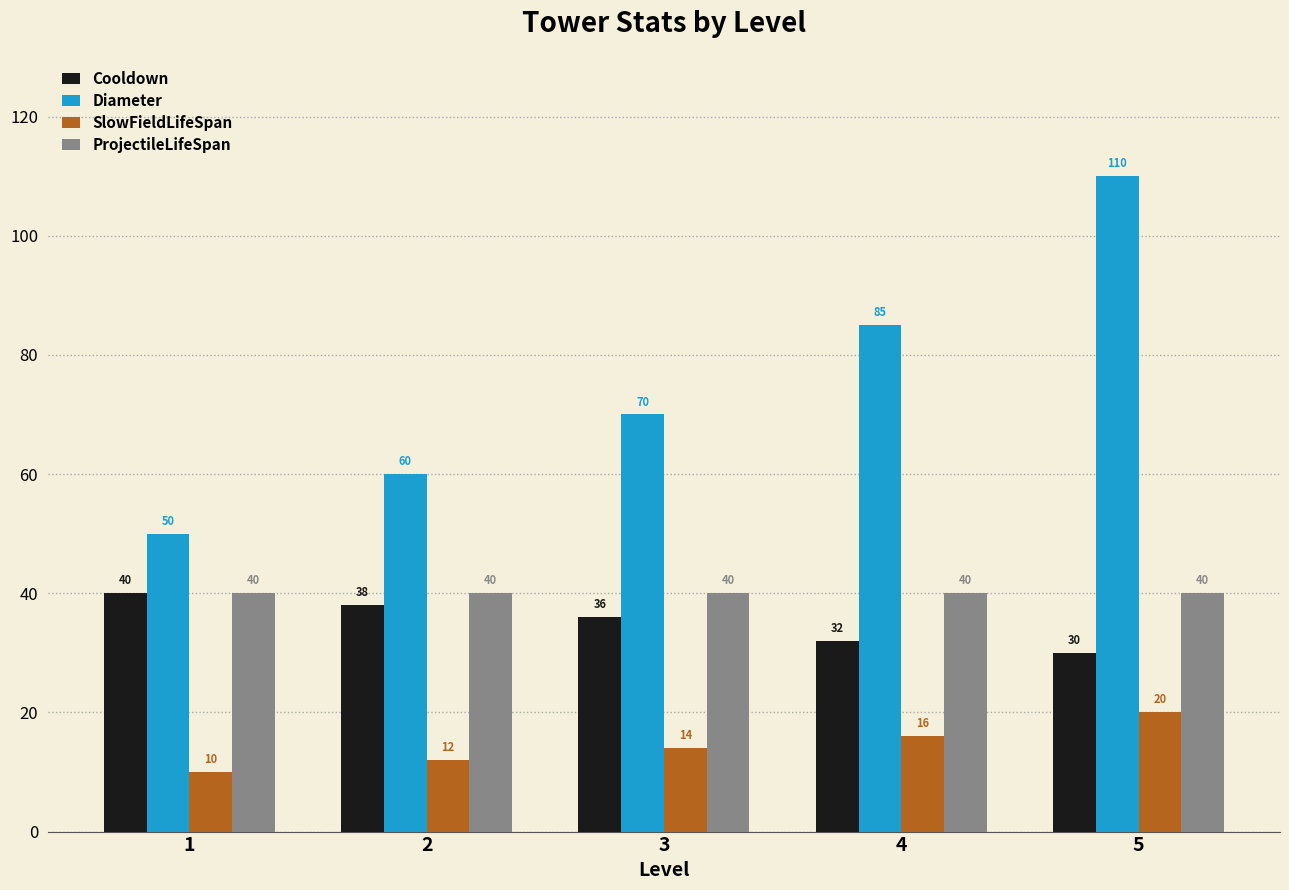

Is it true that Diameter equals 60 at 2?

True